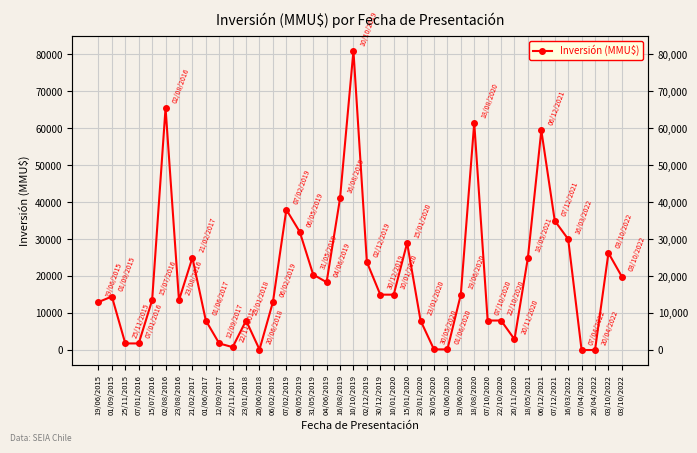

Where is the data nearest to the value 40510?

16/08/2019